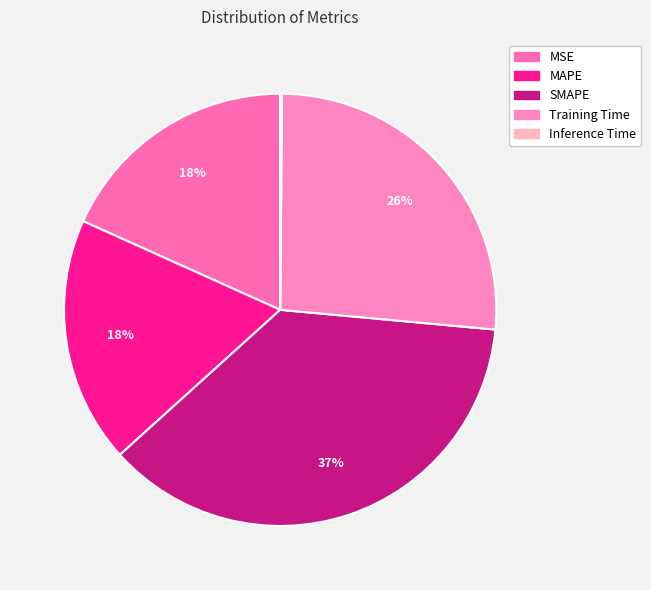

Does any single category account for the majority?

No